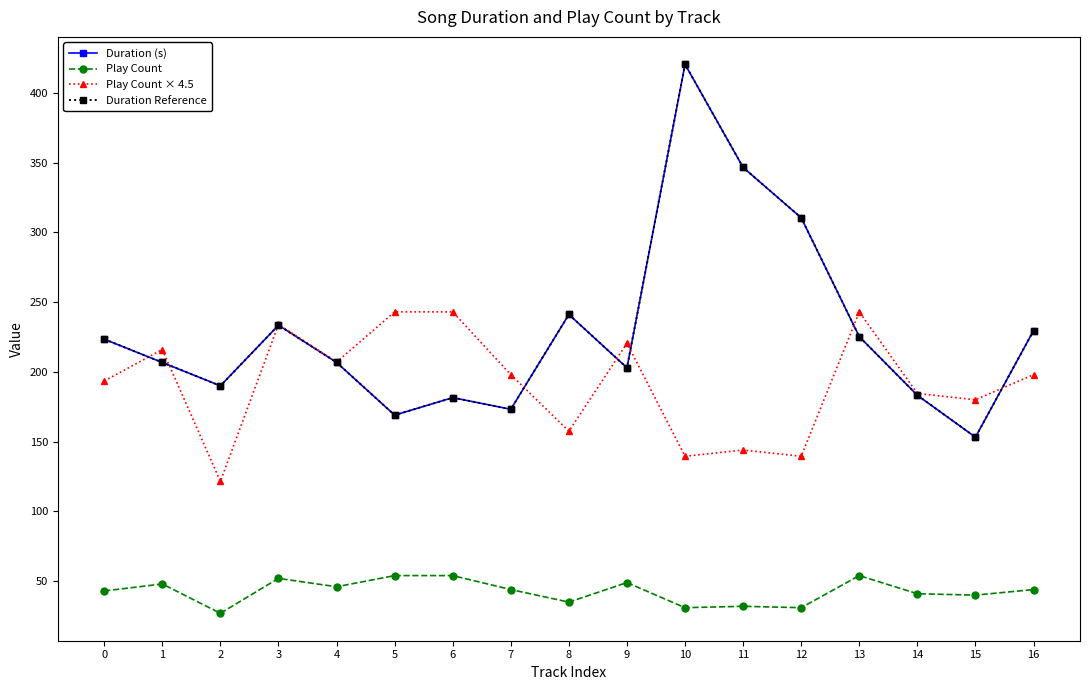

Does the chart have visible grid lines?

No